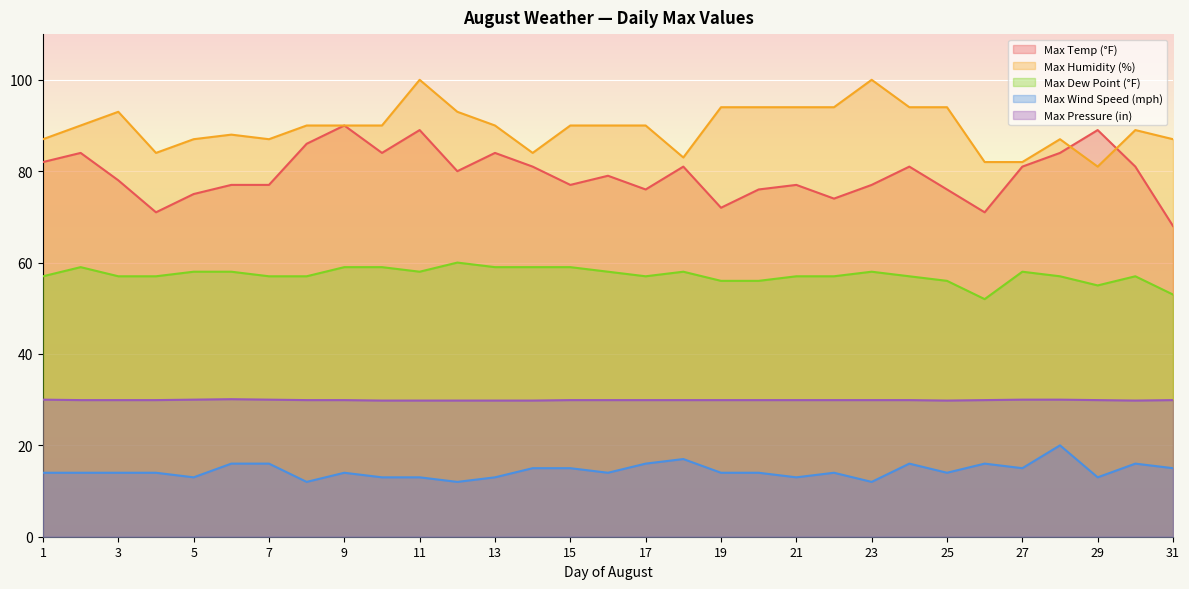

List the series in order of their peak value, lowest first.

Max Wind Speed (mph), Max Pressure (in), Max Dew Point (°F), Max Temp (°F), Max Humidity (%)